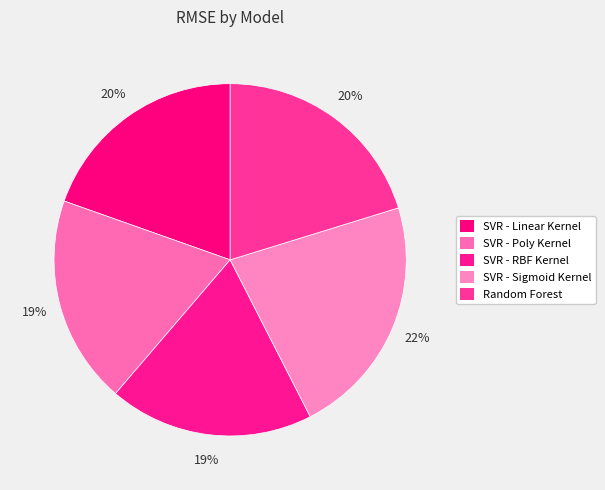

Does any single category account for the majority?

No